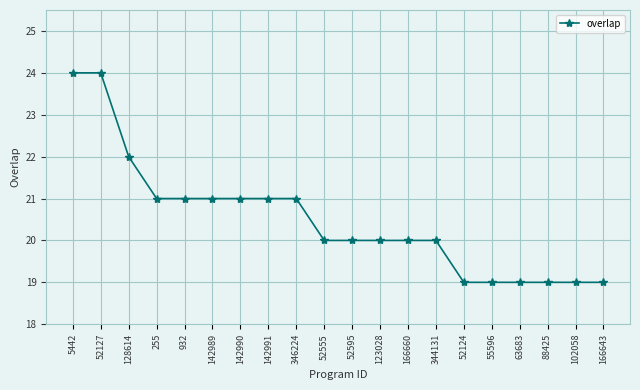

Reading right to left, extract all data points from this chart.

166643=19	102058=19	88425=19	63683=19	55596=19	52124=19	344131=20	166660=20	123028=20	52595=20	52555=20	346224=21	142991=21	142990=21	142989=21	932=21	255=21	128614=22	52127=24	5442=24